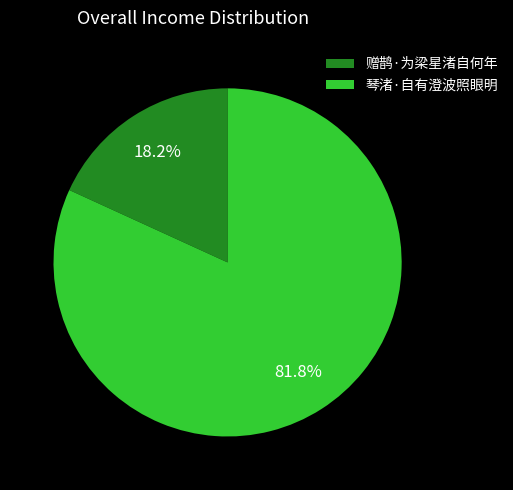

Count the number of slices in the pie.

2